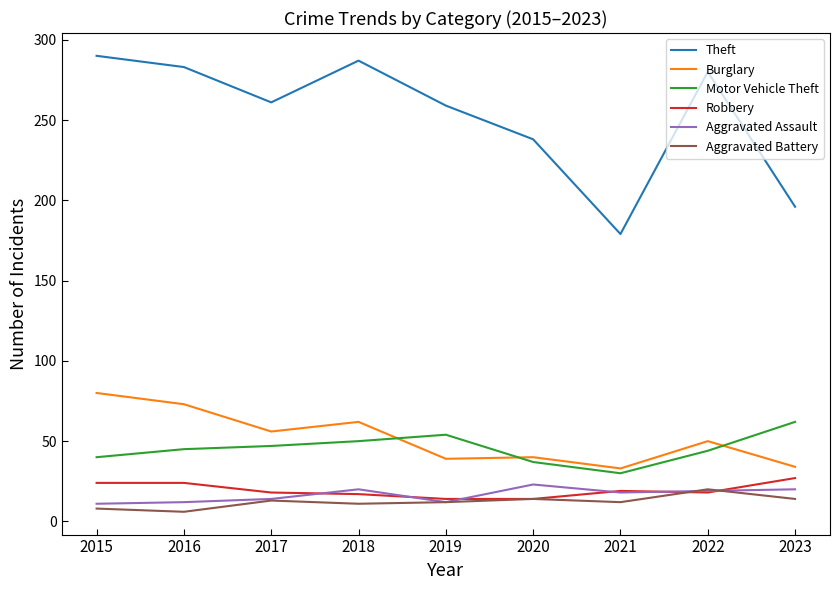

Which series has the widest spread of values?

Theft